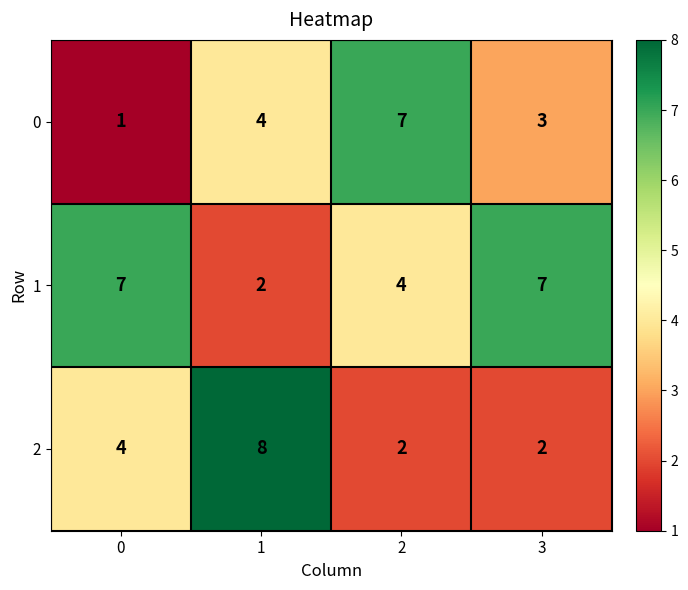

Reading right to left, extract all data points from this chart.

0: 3	7	4	1
1: 7	4	2	7
2: 2	2	8	4